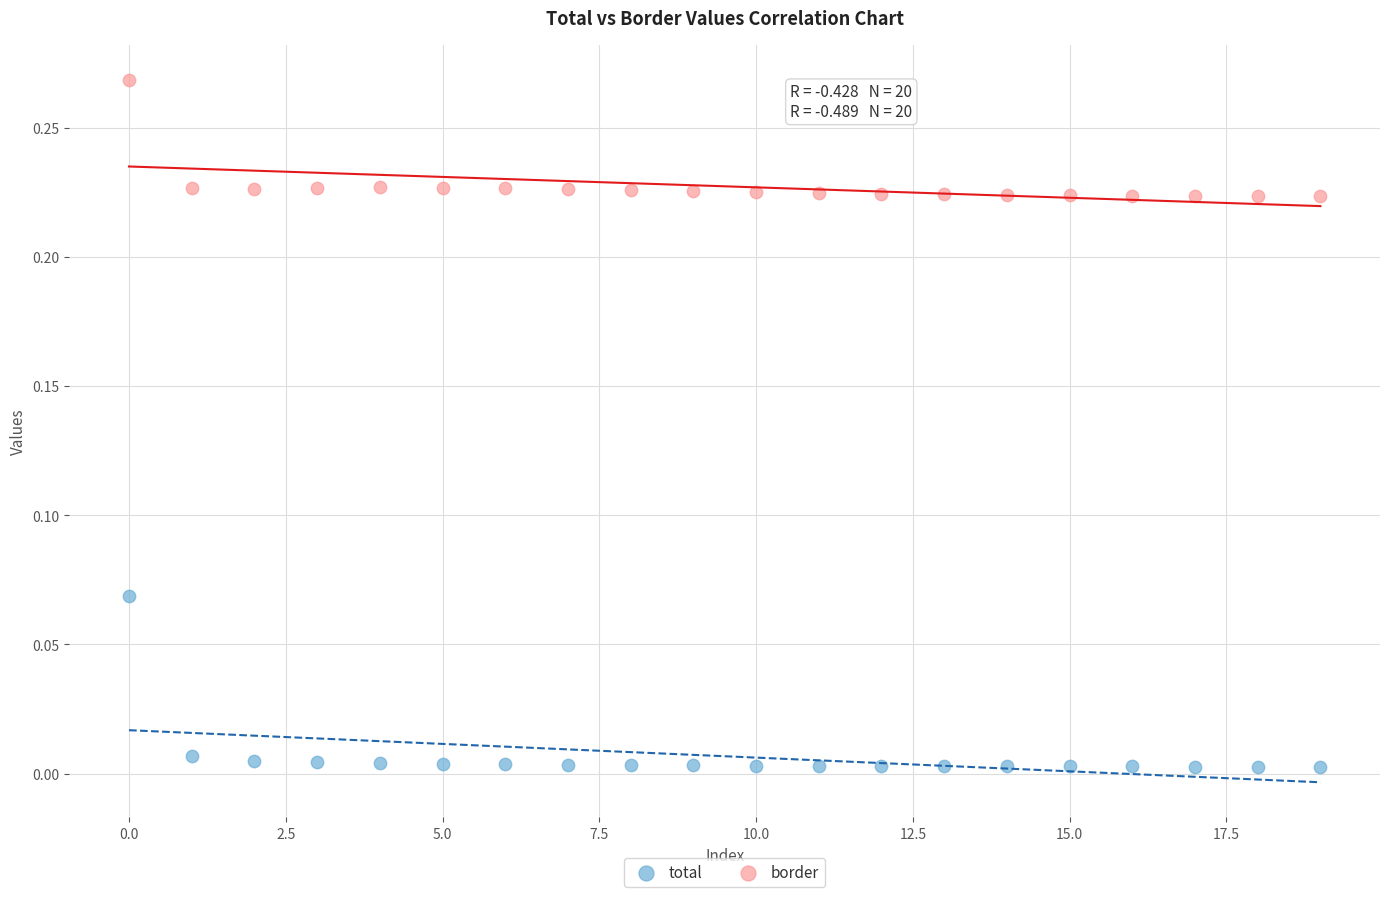

Which series contains the lowest Y value?

total